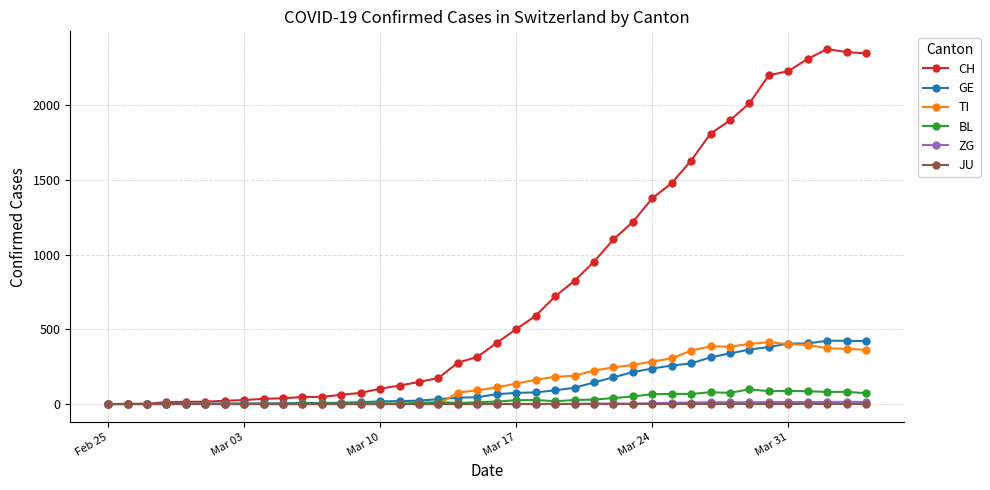

Which series has the widest spread of values?

CH